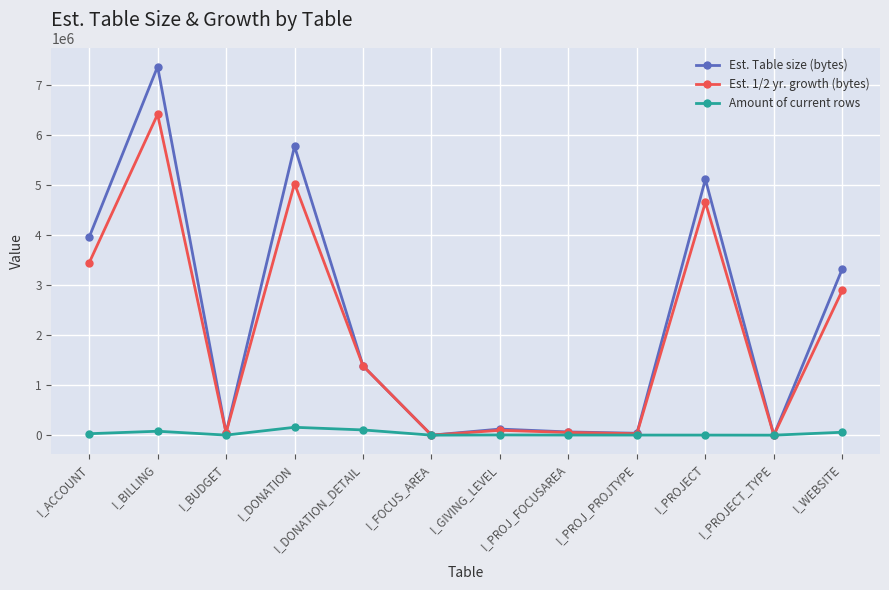

List the series in order of their peak value, lowest first.

Amount of current rows, Est. 1/2 yr. growth (bytes), Est. Table size (bytes)